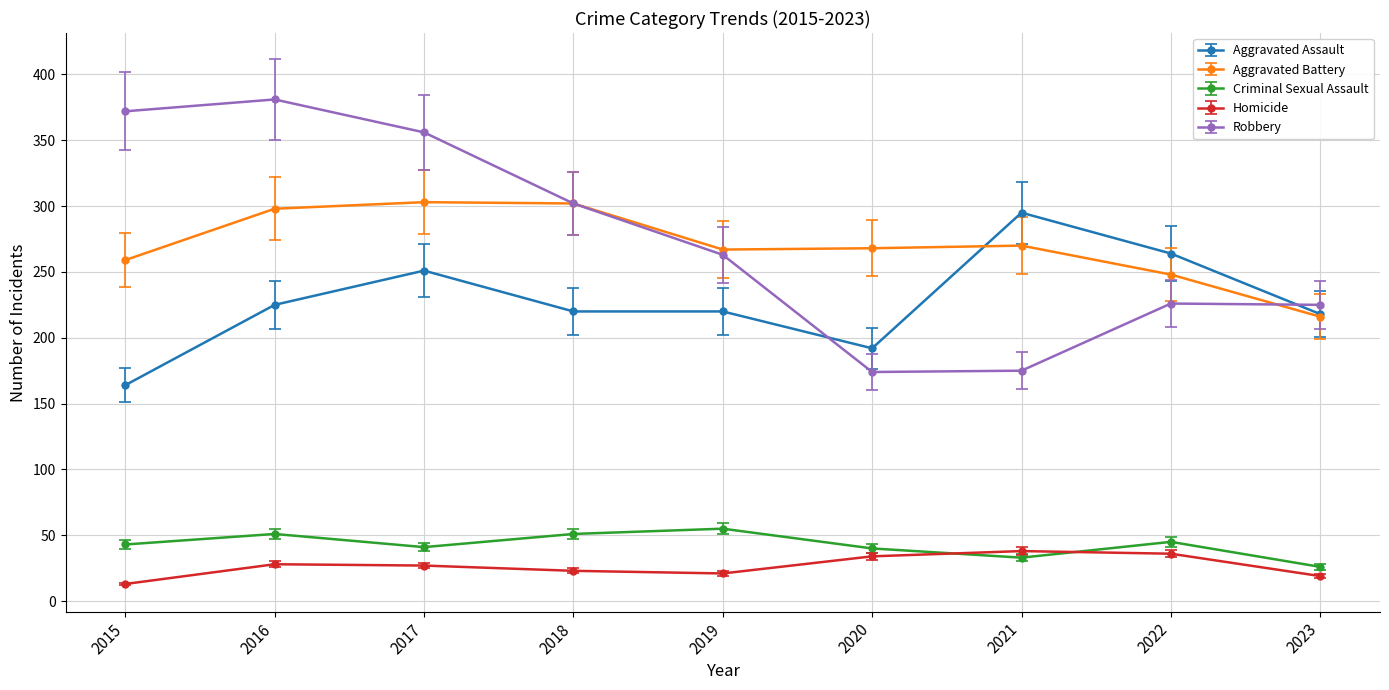

At which category does Criminal Sexual Assault reach its first local peak?

2016